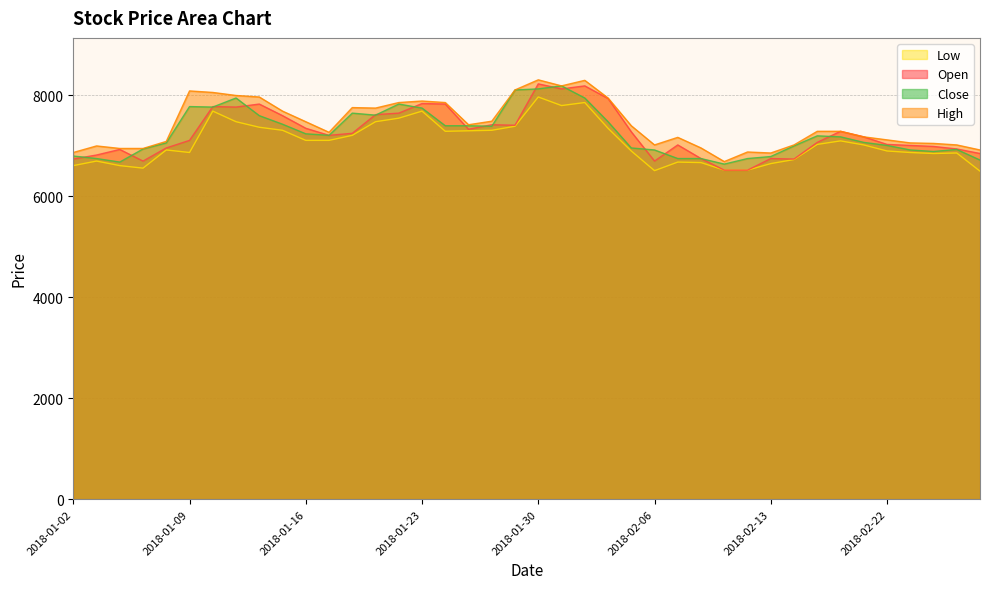

What is the difference between the second highest and second lowest values in the High series?

1440